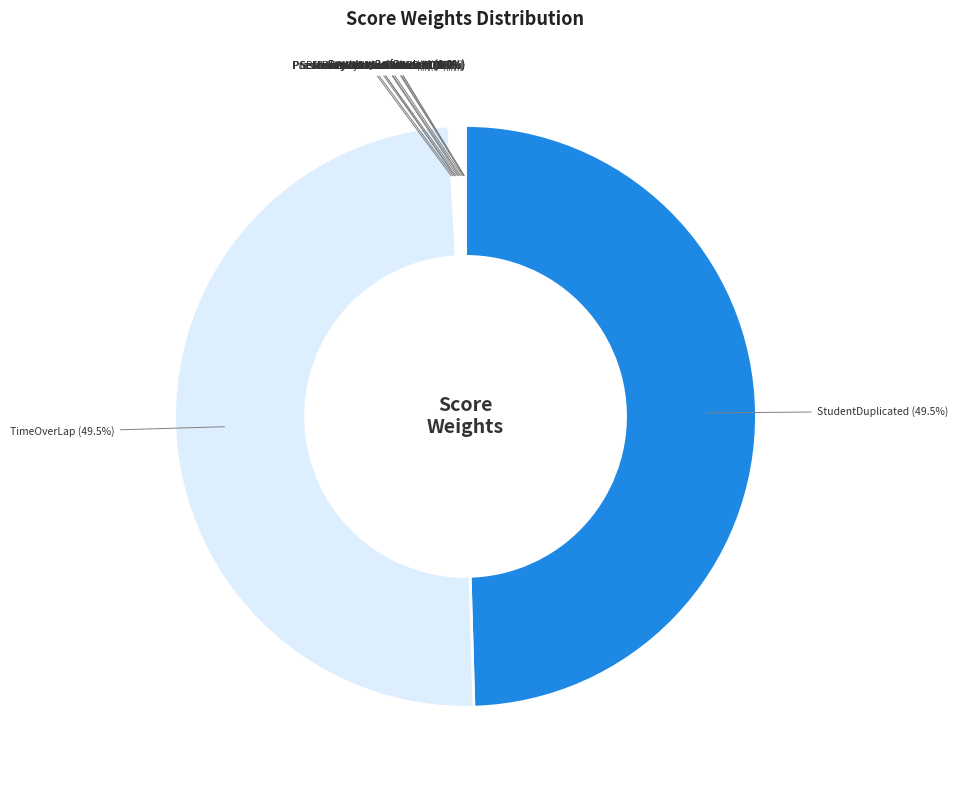

Is there any slice that represents more than half of the pie?

No